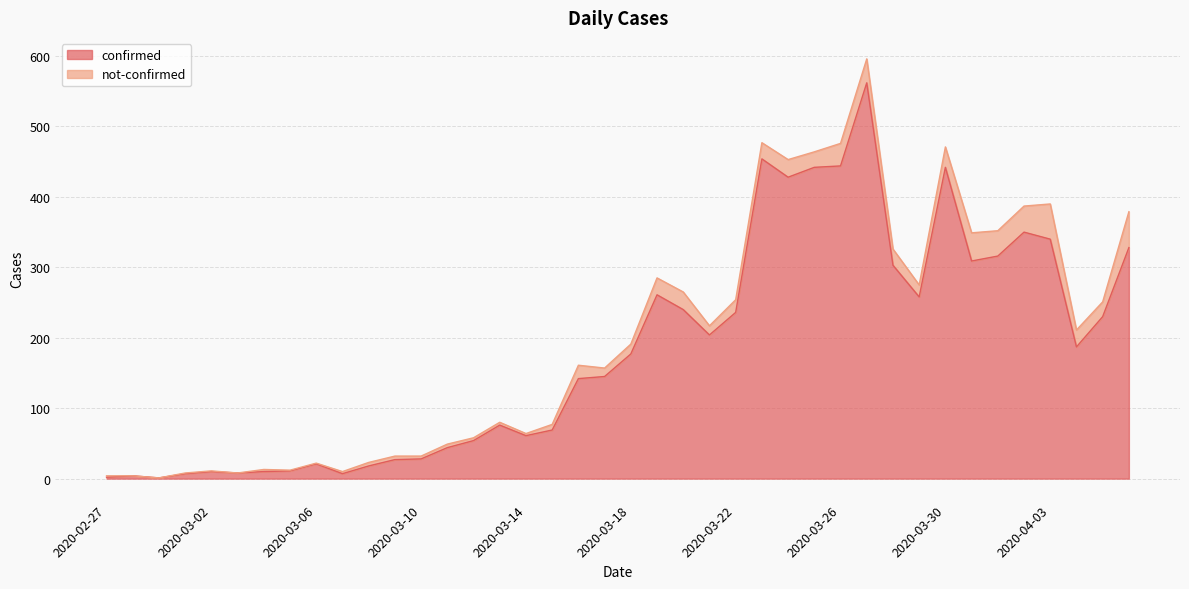

What is the change in value from 2020-03-07 to 2020-03-11?

+37